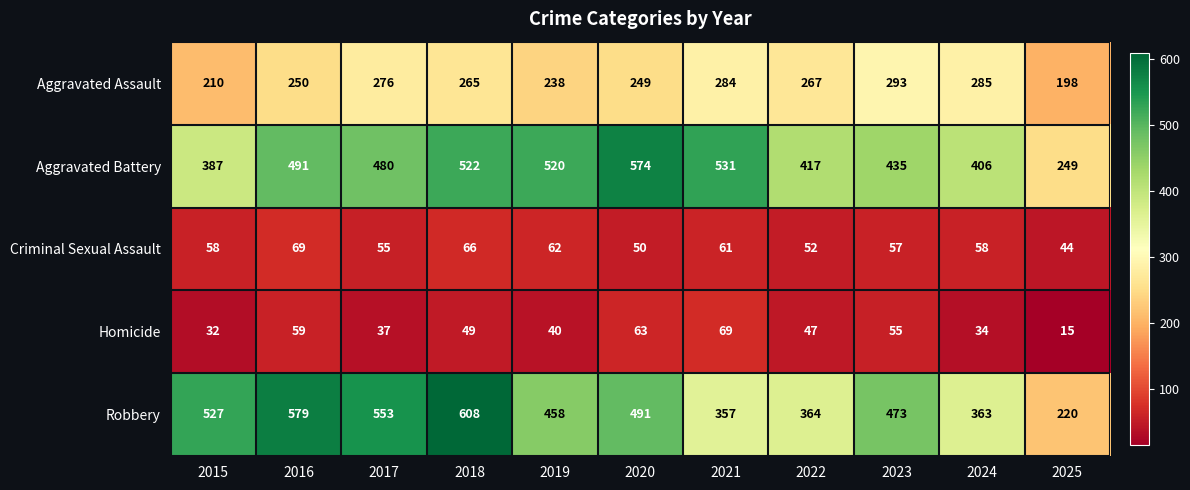

What is the difference between the maximum and minimum values in the Aggravated Battery series?

325